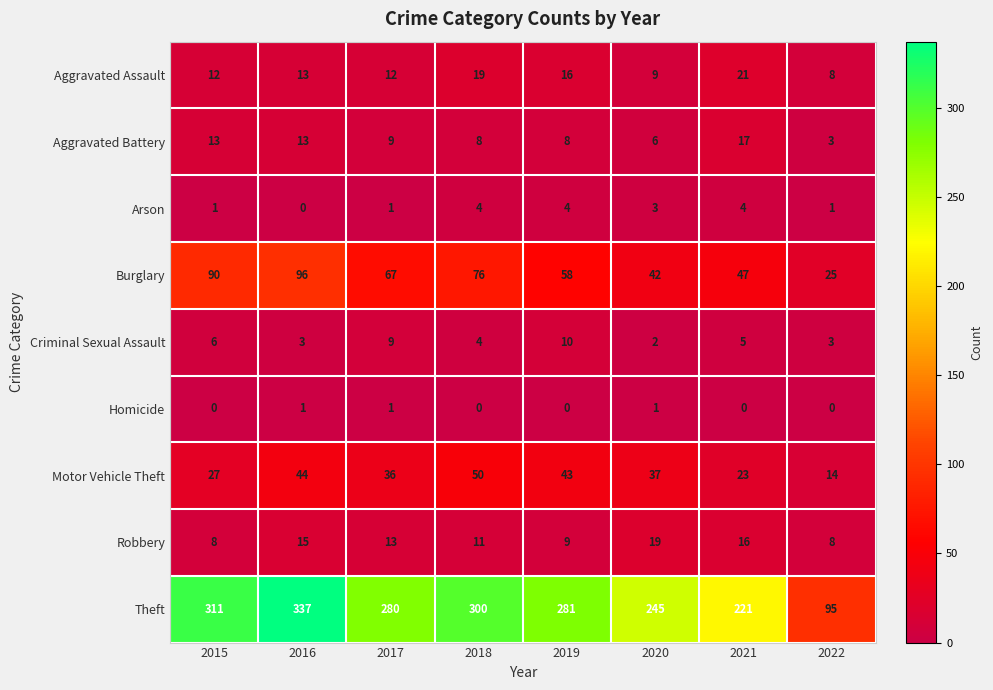

Which series changed the most between 2020 and 2021?

Theft